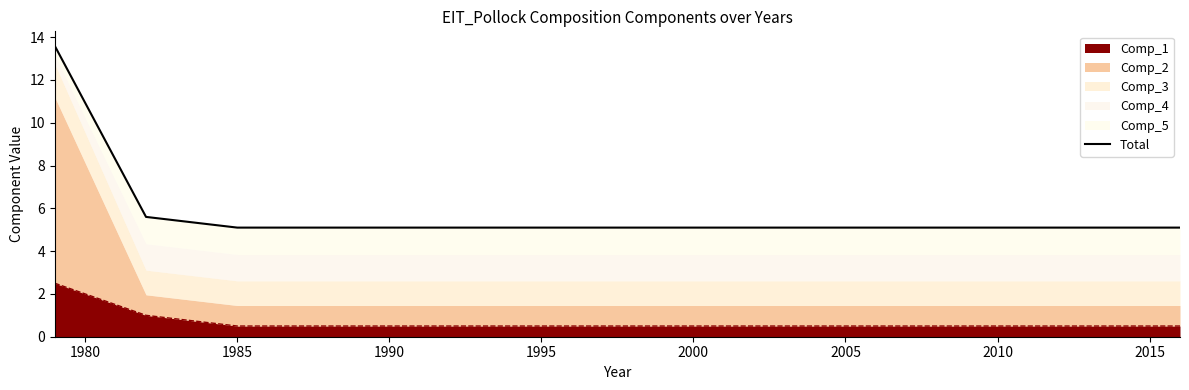

Which category has the lowest value across all series?

1985